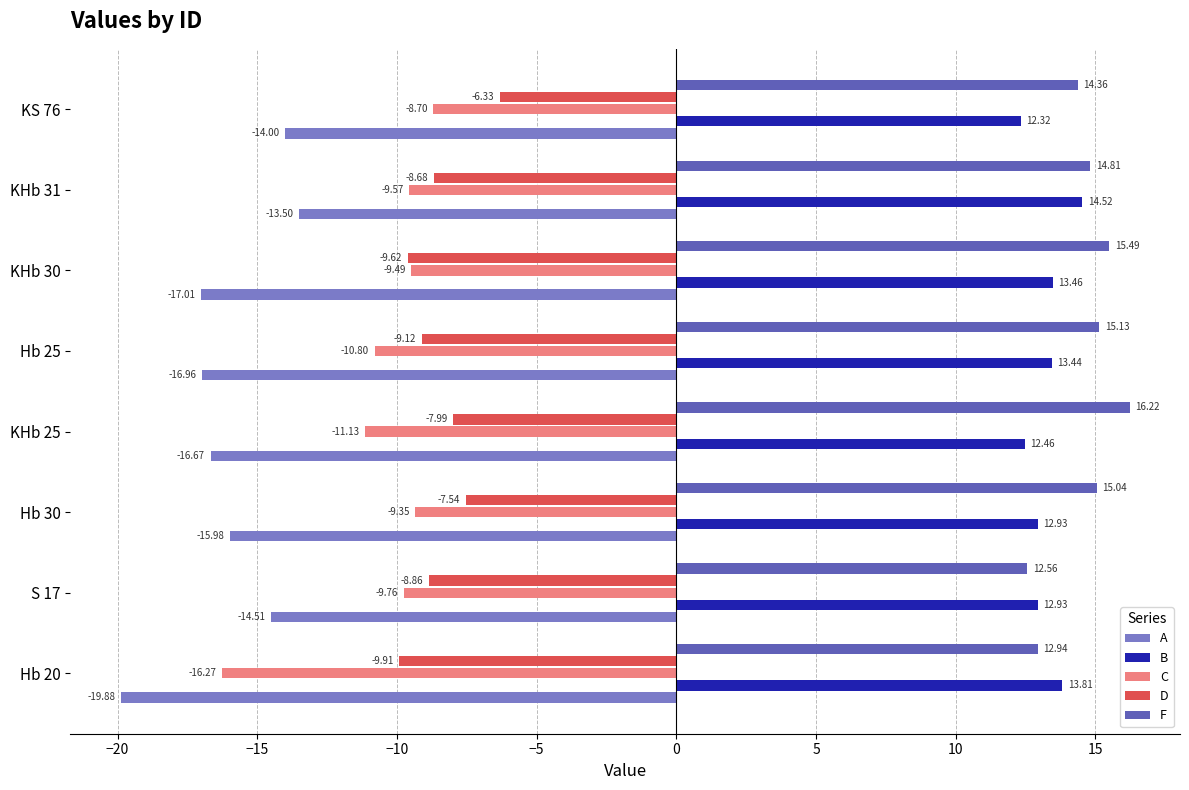

Count the number of categories in the chart.

8